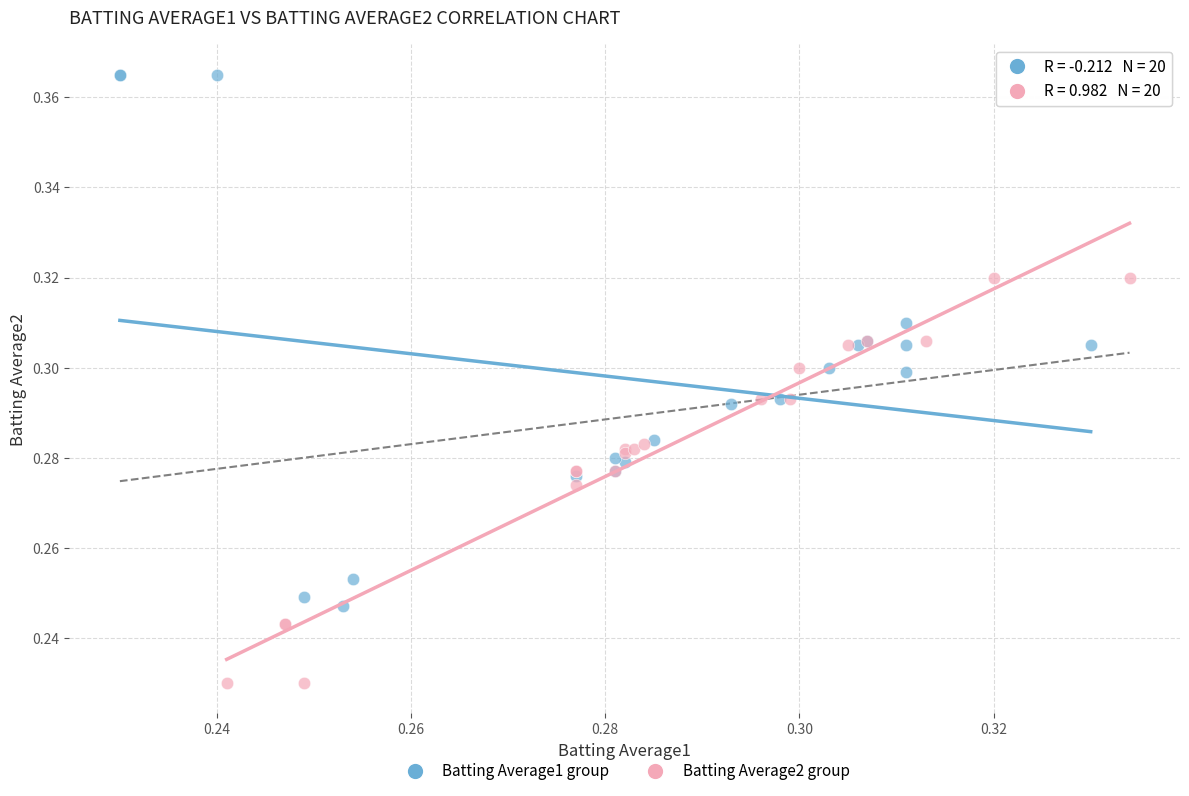

Which series reaches the minimum Y coordinate?

Batting Average2 group